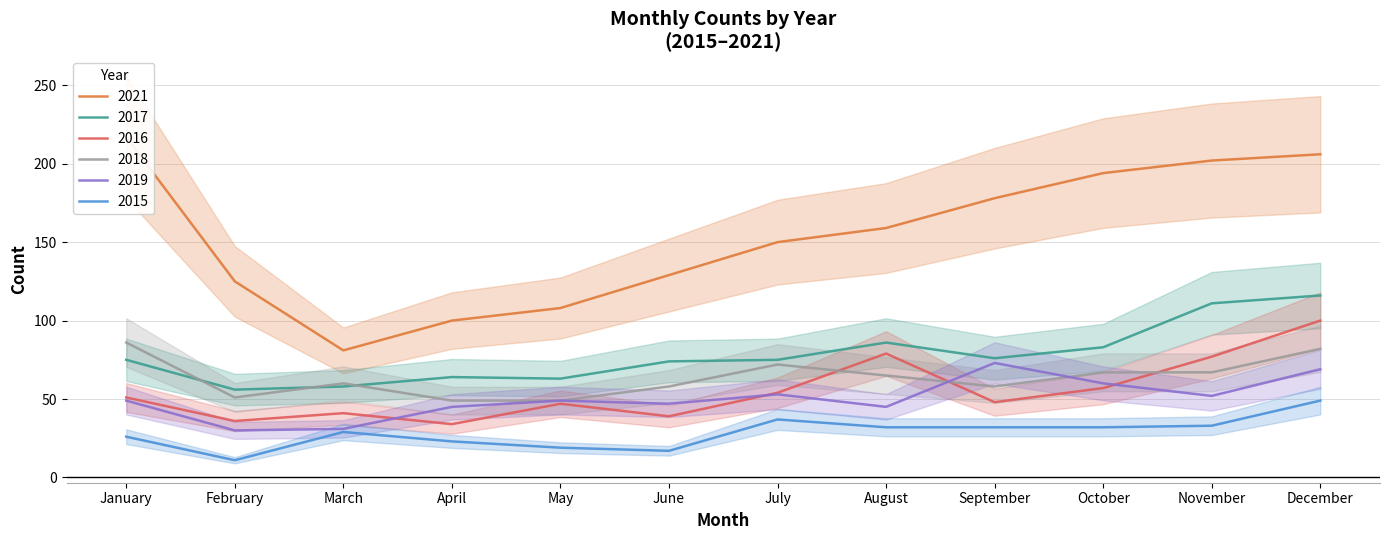

At how many categories does at least one series exceed 74?

12